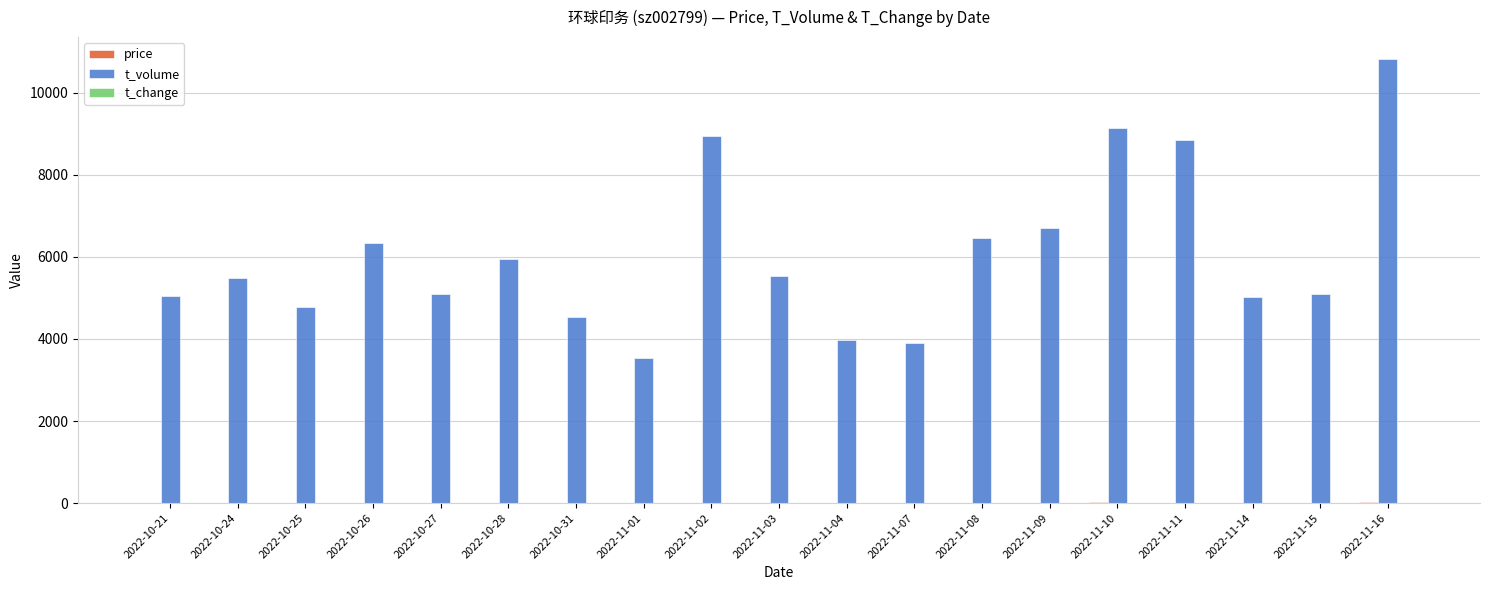

Which label corresponds to the largest value in the chart?

2022-11-16